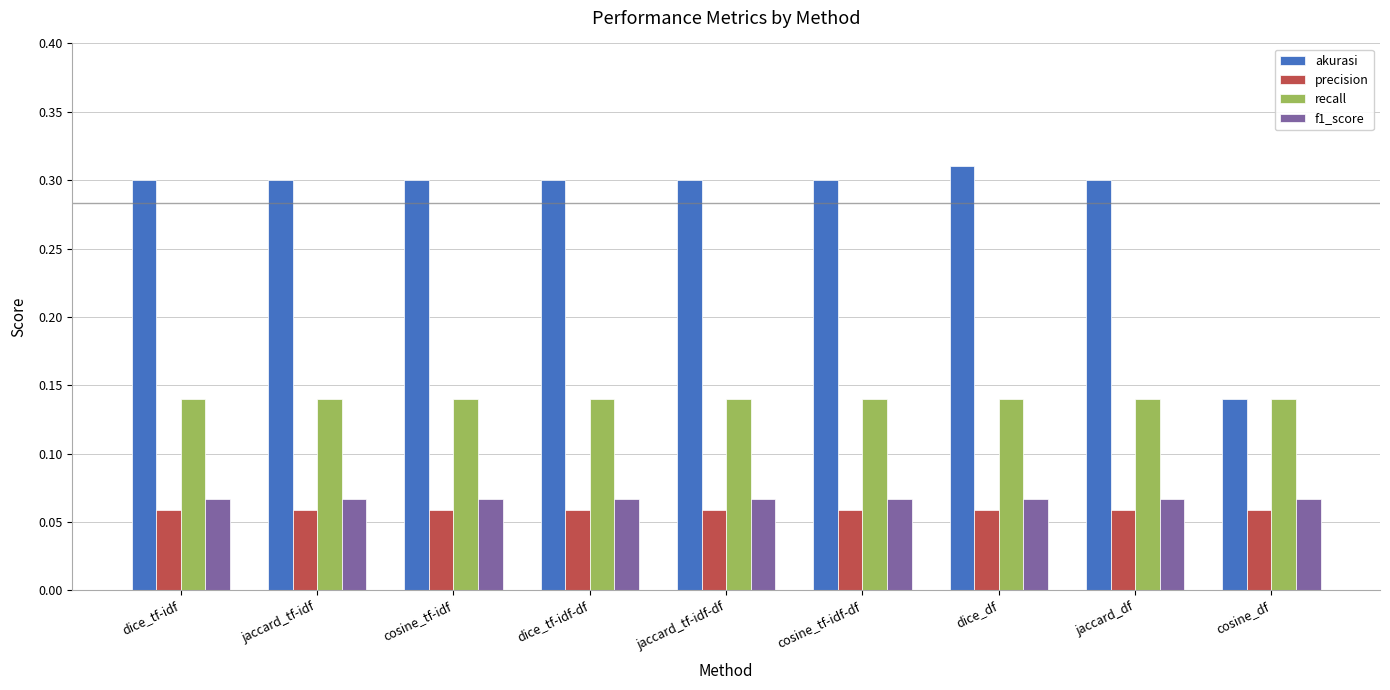

Which series has the widest spread of values?

akurasi